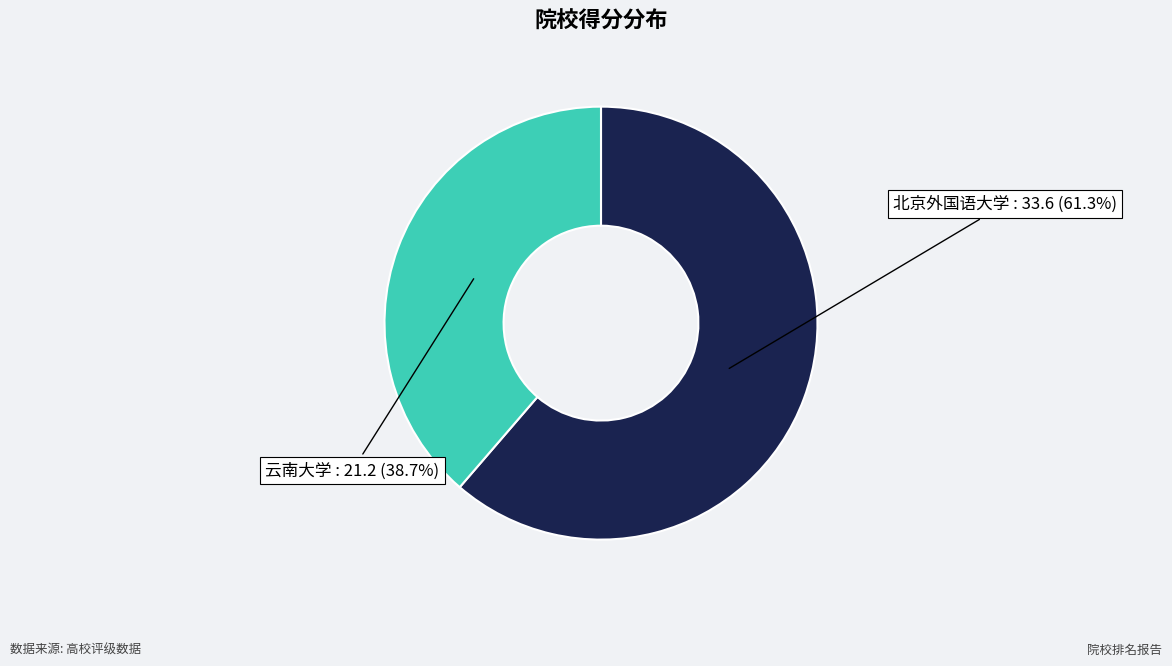

Combined, do 北京外国语大学 and 云南大学 account for over 50%?

Yes